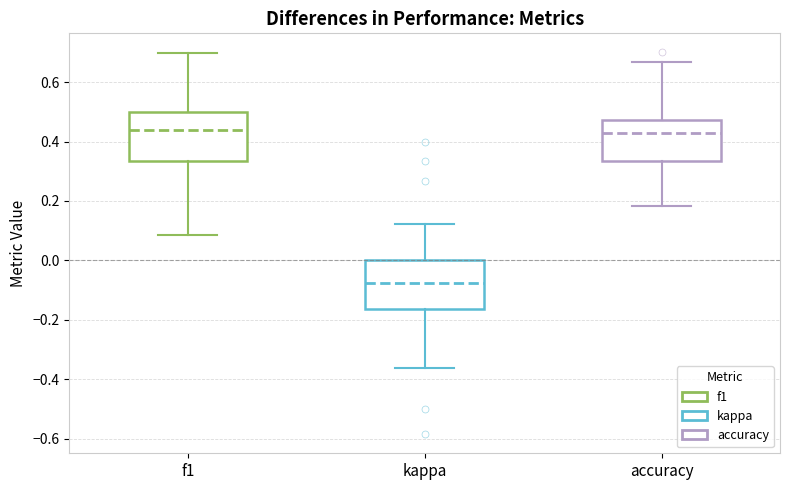

Which box has the lowest median line?

kappa